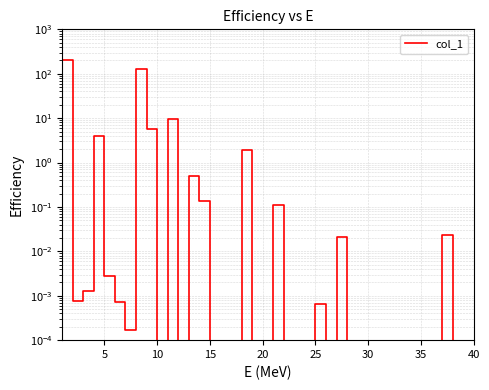

How many lines are shown in the chart?

1